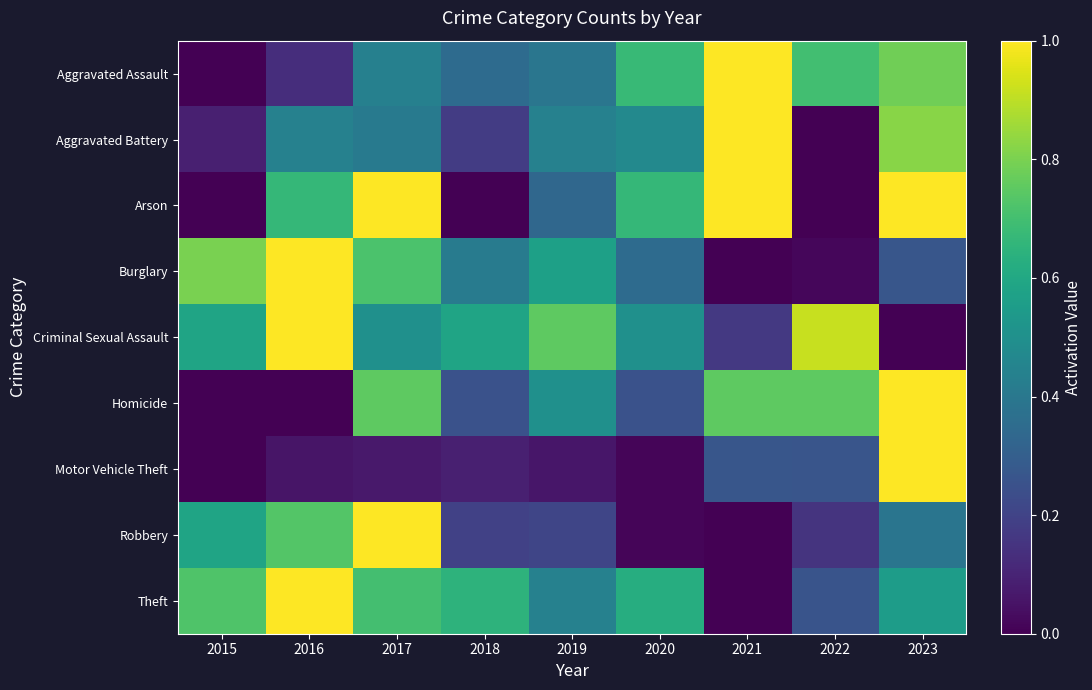

Reading left to right, what are all the values shown in this chart?

Aggravated Assault: 2015=0.0	2016=0.1	2017=0.4	2018=0.3	2019=0.4	2020=0.7	2021=1.0	2022=0.7	2023=0.8
Aggravated Battery: 2015=0.1	2016=0.4	2017=0.4	2018=0.2	2019=0.4	2020=0.5	2021=1.0	2022=0.0	2023=0.8
Arson: 2015=0.0	2016=0.7	2017=1.0	2018=0.0	2019=0.3	2020=0.7	2021=1.0	2022=0.0	2023=1.0
Burglary: 2015=0.8	2016=1.0	2017=0.7	2018=0.4	2019=0.6	2020=0.3	2021=0.0	2022=0.0	2023=0.3
Criminal Sexual Assault: 2015=0.6	2016=1.0	2017=0.5	2018=0.6	2019=0.8	2020=0.5	2021=0.2	2022=0.9	2023=0.0
Homicide: 2015=0.0	2016=0.0	2017=0.8	2018=0.2	2019=0.5	2020=0.2	2021=0.8	2022=0.8	2023=1.0
Motor Vehicle Theft: 2015=0.0	2016=0.1	2017=0.1	2018=0.1	2019=0.1	2020=0.0	2021=0.3	2022=0.3	2023=1.0
Robbery: 2015=0.6	2016=0.7	2017=1.0	2018=0.2	2019=0.2	2020=0.0	2021=0.0	2022=0.1	2023=0.4
Theft: 2015=0.7	2016=1.0	2017=0.7	2018=0.6	2019=0.4	2020=0.6	2021=0.0	2022=0.3	2023=0.6